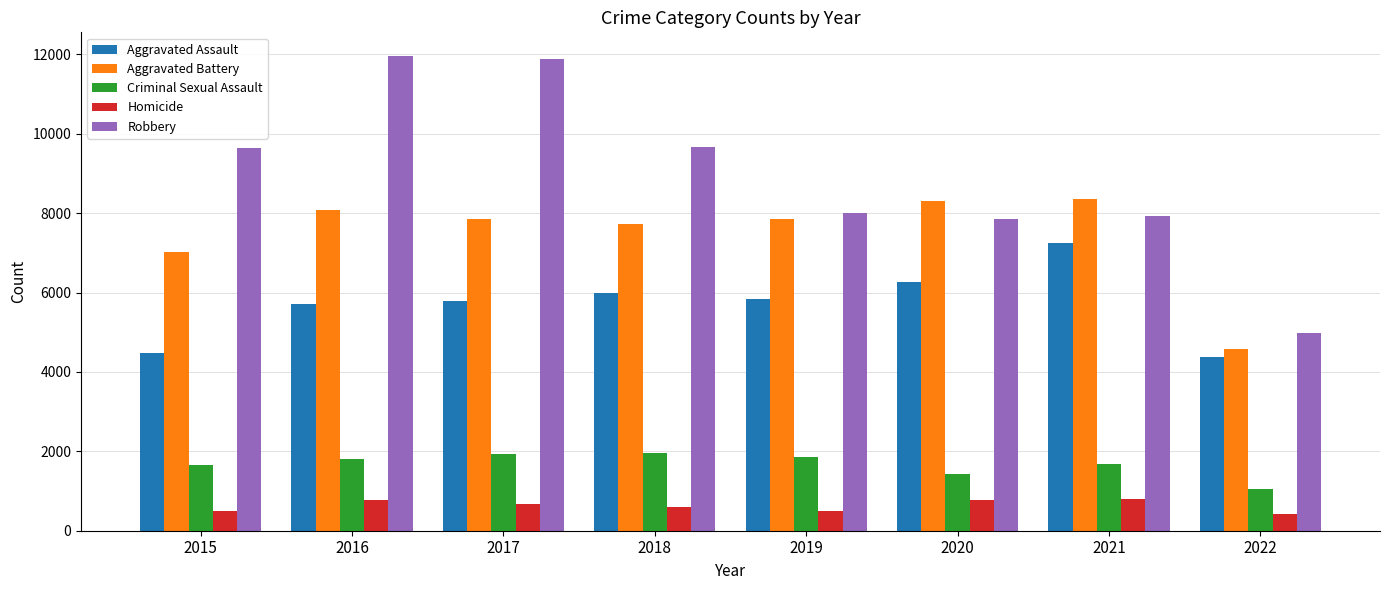

At which label does Aggravated Assault first exceed 5840?

2018